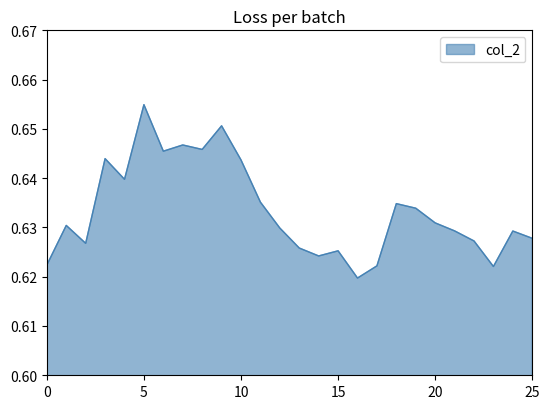

At which label is the value closest to 0?

16